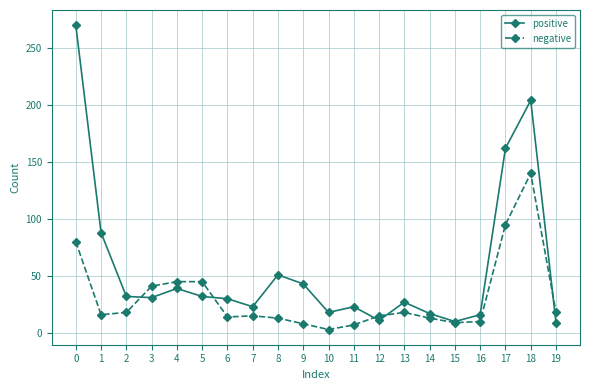

Is it true that negative equals 18 at 19?

True